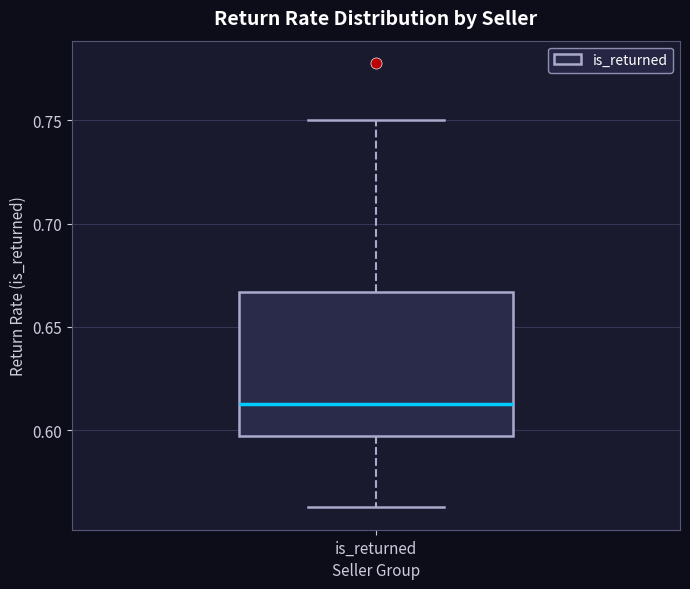

Read this box plot against the y-axis: the position of the median line, the range covered by the box, and the ends of both whiskers. The values are not printed on the chart, so give them approximately, as read against the axis.

median 0.615, box 0.595 to 0.665, whiskers 0.565 to 0.750